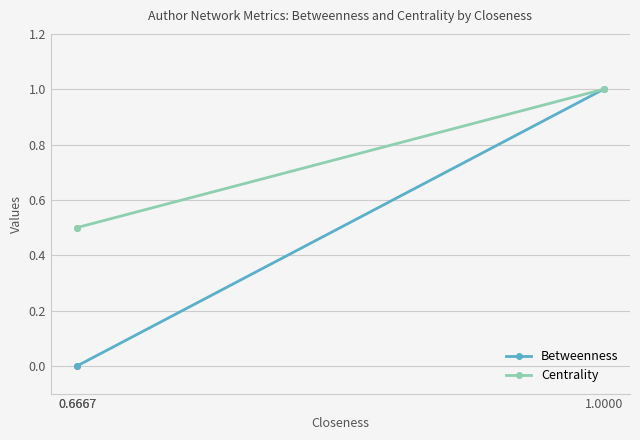

What is the difference between the highest and lowest values at 0.6667?

0.5